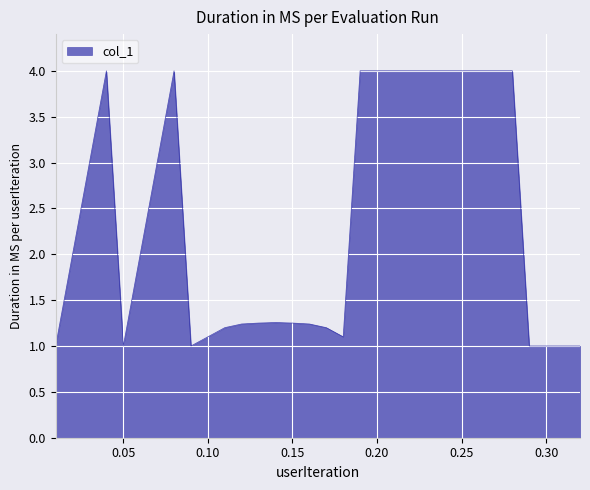

What is the difference between the maximum and minimum values?

3.0